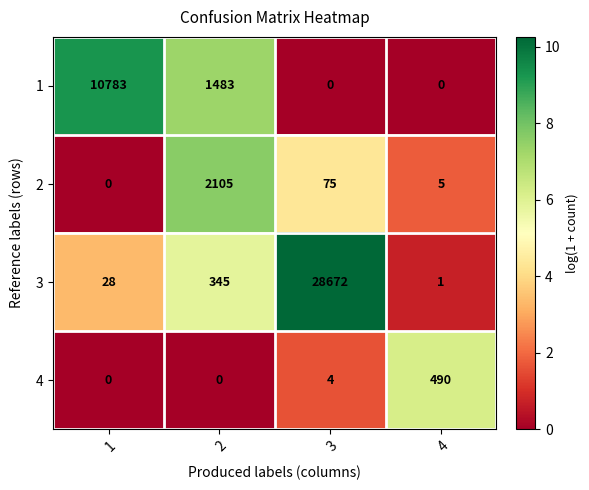

How many values in 1 are above zero?

2